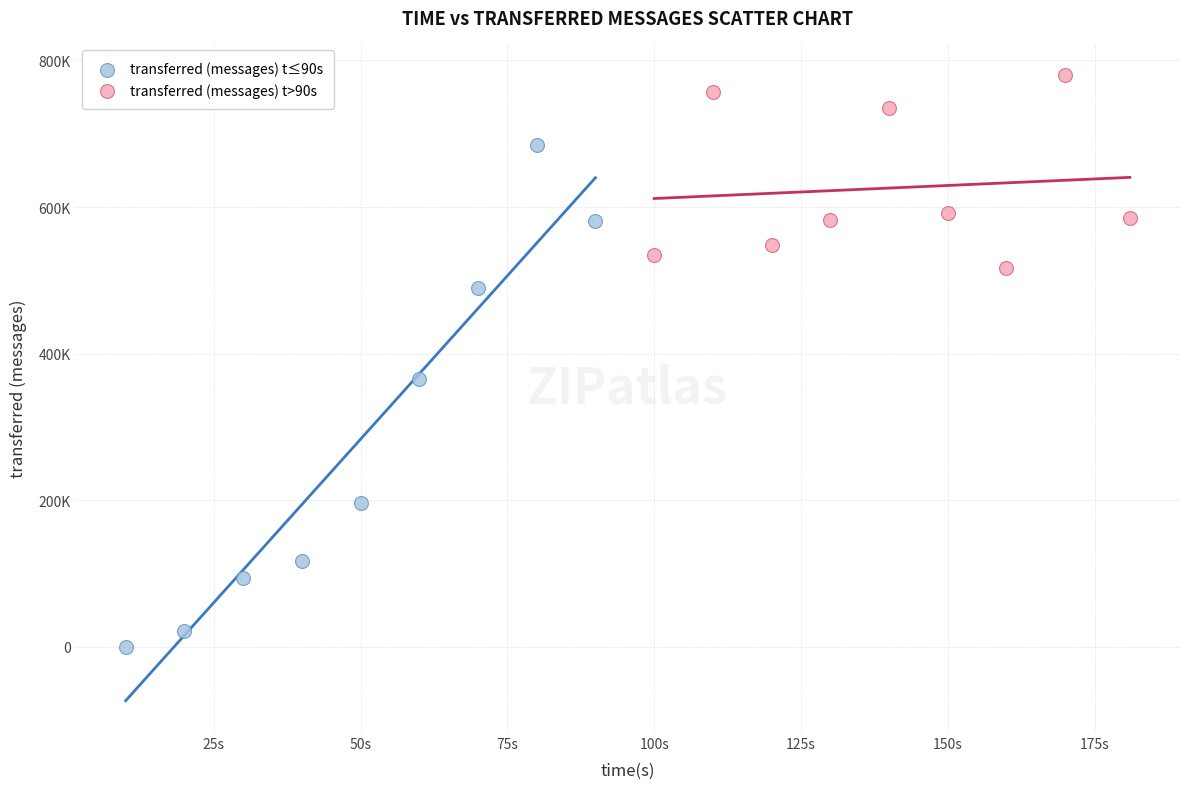

Which series has the widest spread of Y values?

transferred (messages) t≤90s